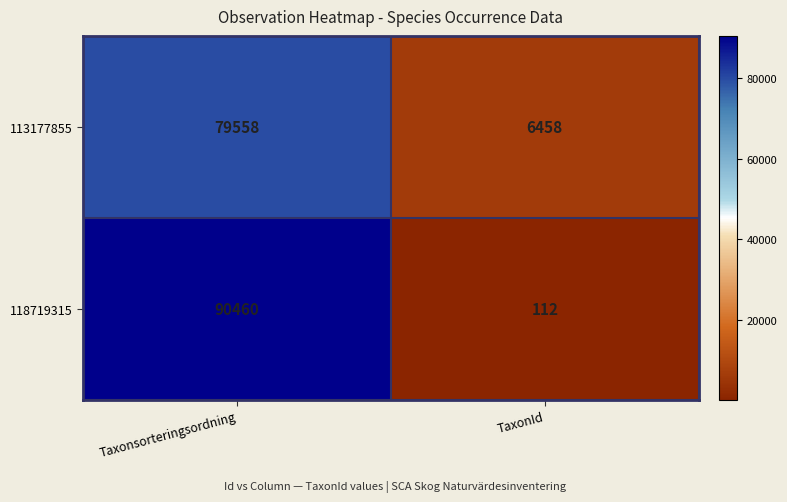

What is the average value of the 118719315 series?

45286